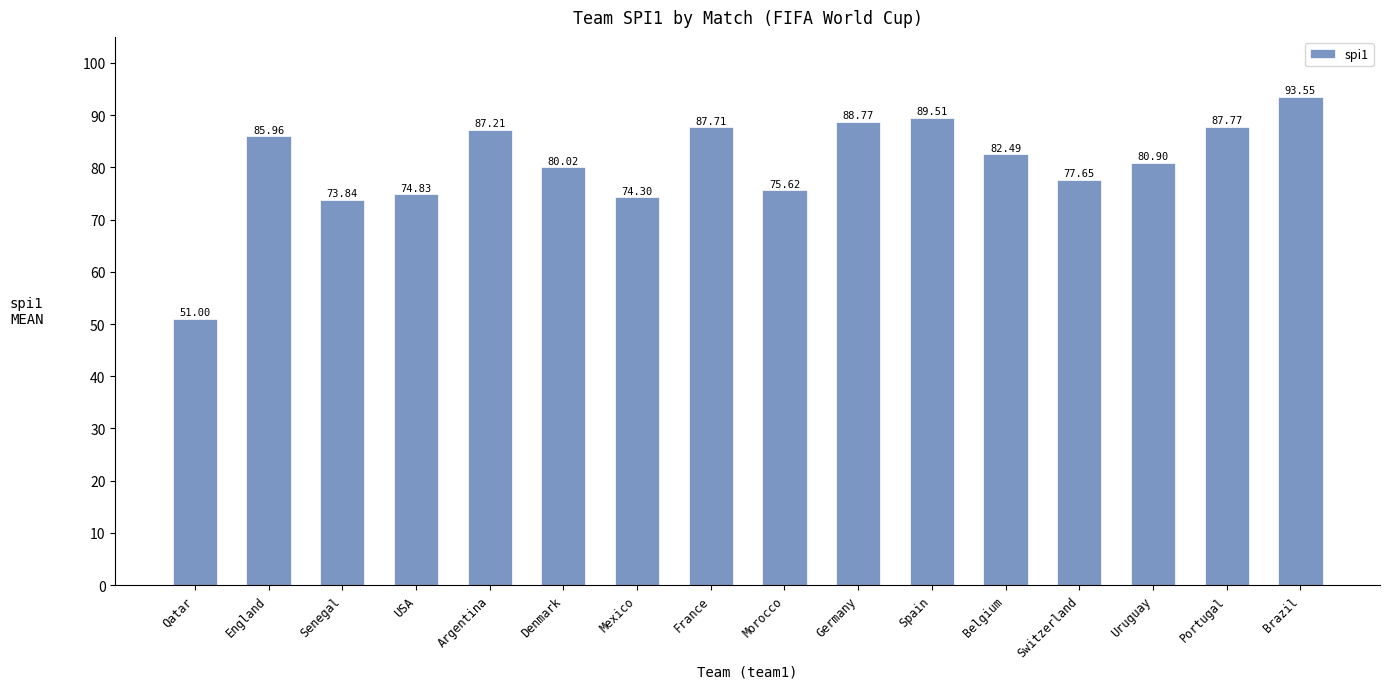

How many data points are less than 82?

8